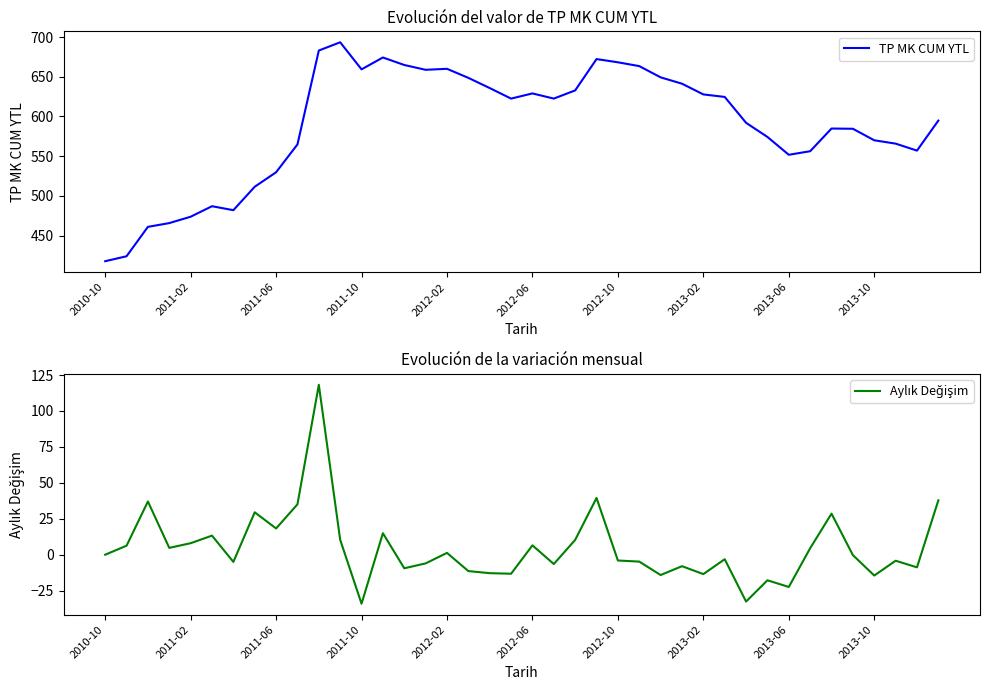

True or false: TP MK CUM YTL has a value of 659.3 at 2011-10.

True